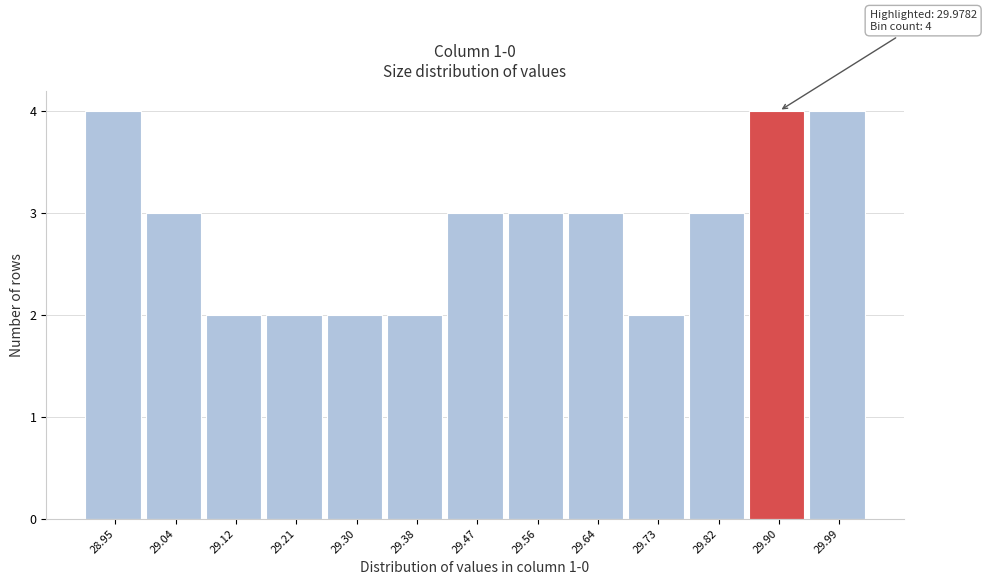

Reading left to right, list all the values displayed in this chart.

4	3	2	2	2	2	3	3	3	2	3	4	4